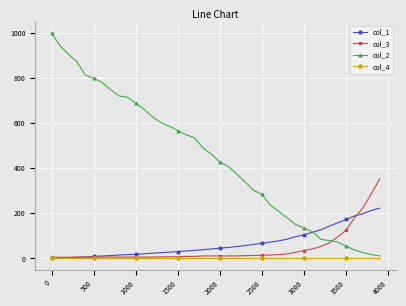

Which series has the largest total across all categories?

col_2